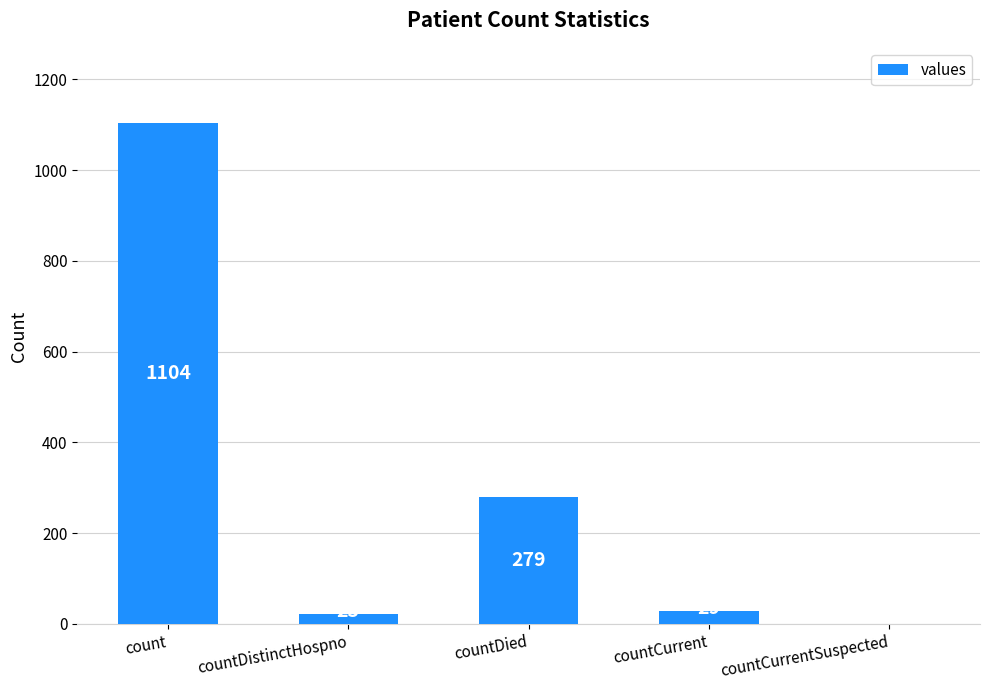

The chart shows a value of 263 at count. True or false?

False